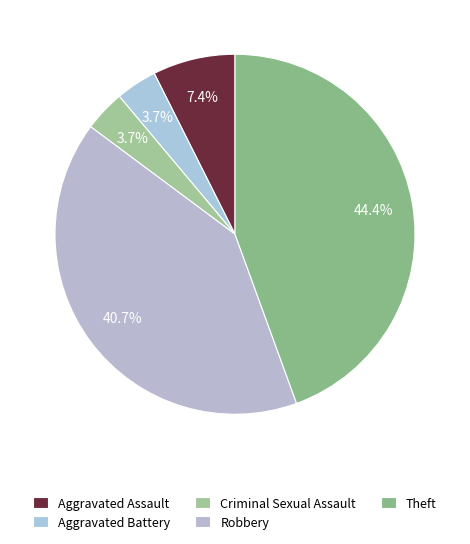

Rank the categories by value from highest to lowest.

Theft, Robbery, Aggravated Assault, Aggravated Battery, Criminal Sexual Assault